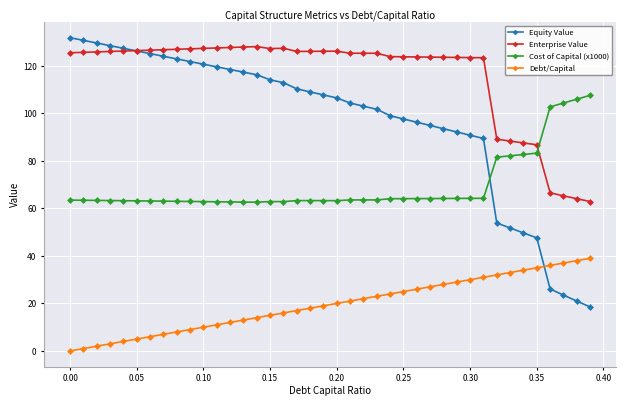

Which series has the widest spread of values?

Equity Value